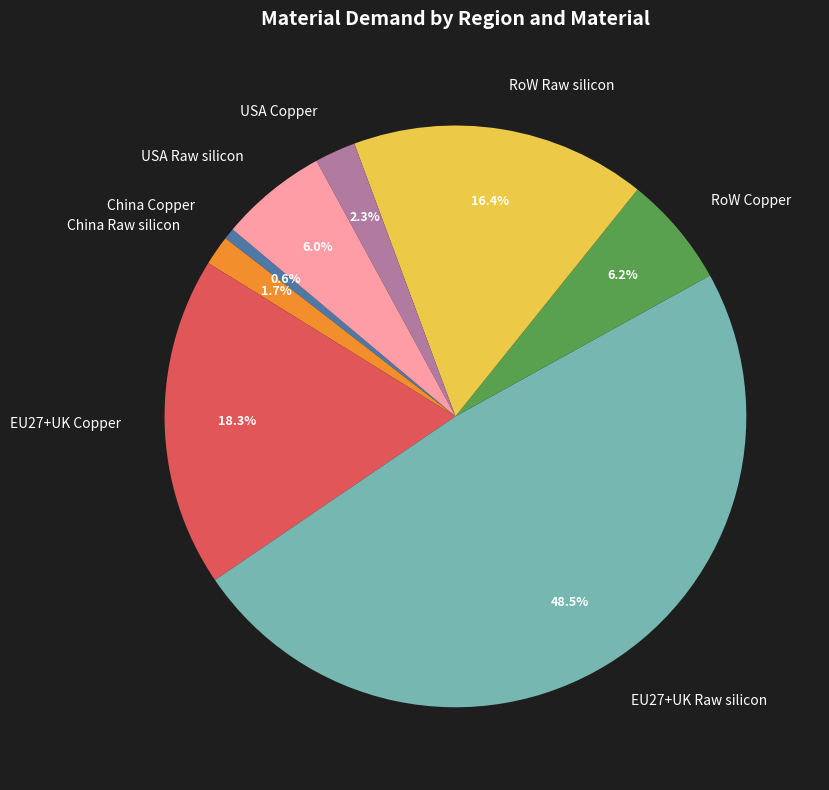

Does China Copper represent more than half of the total?

No